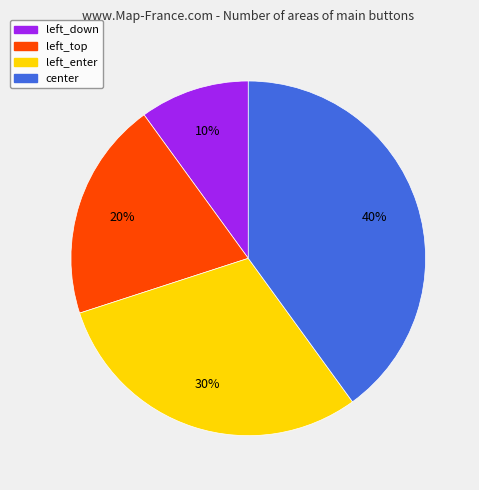

Rank the categories by value from lowest to highest.

left_down, left_top, left_enter, center